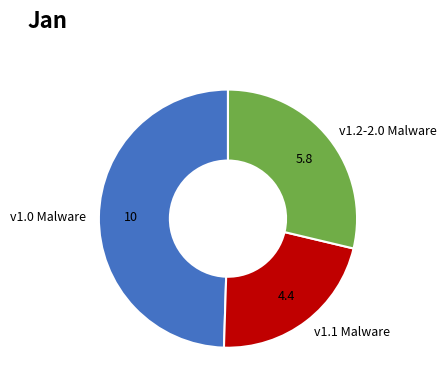

Do v1.1 Malware and v1.2-2.0 Malware together represent more than half of the pie?

Yes